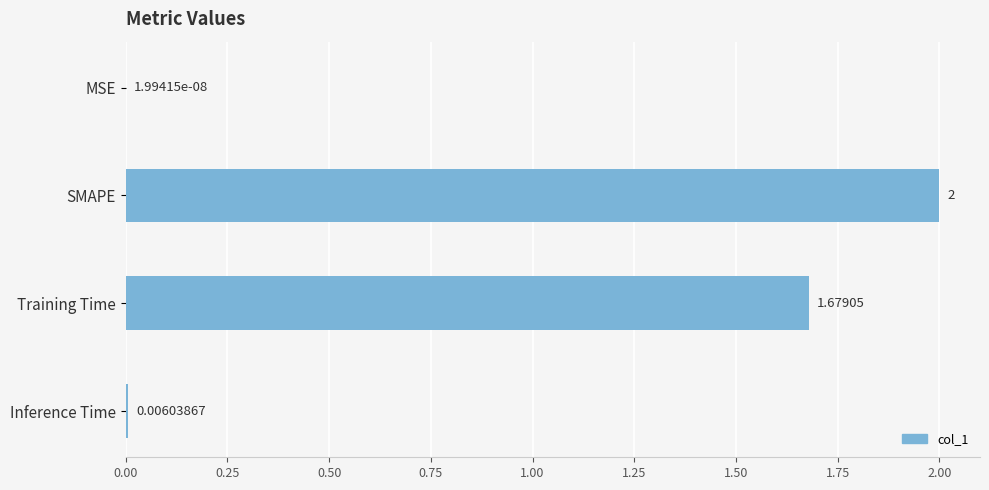

Where is the data nearest to the value 1?

Training Time